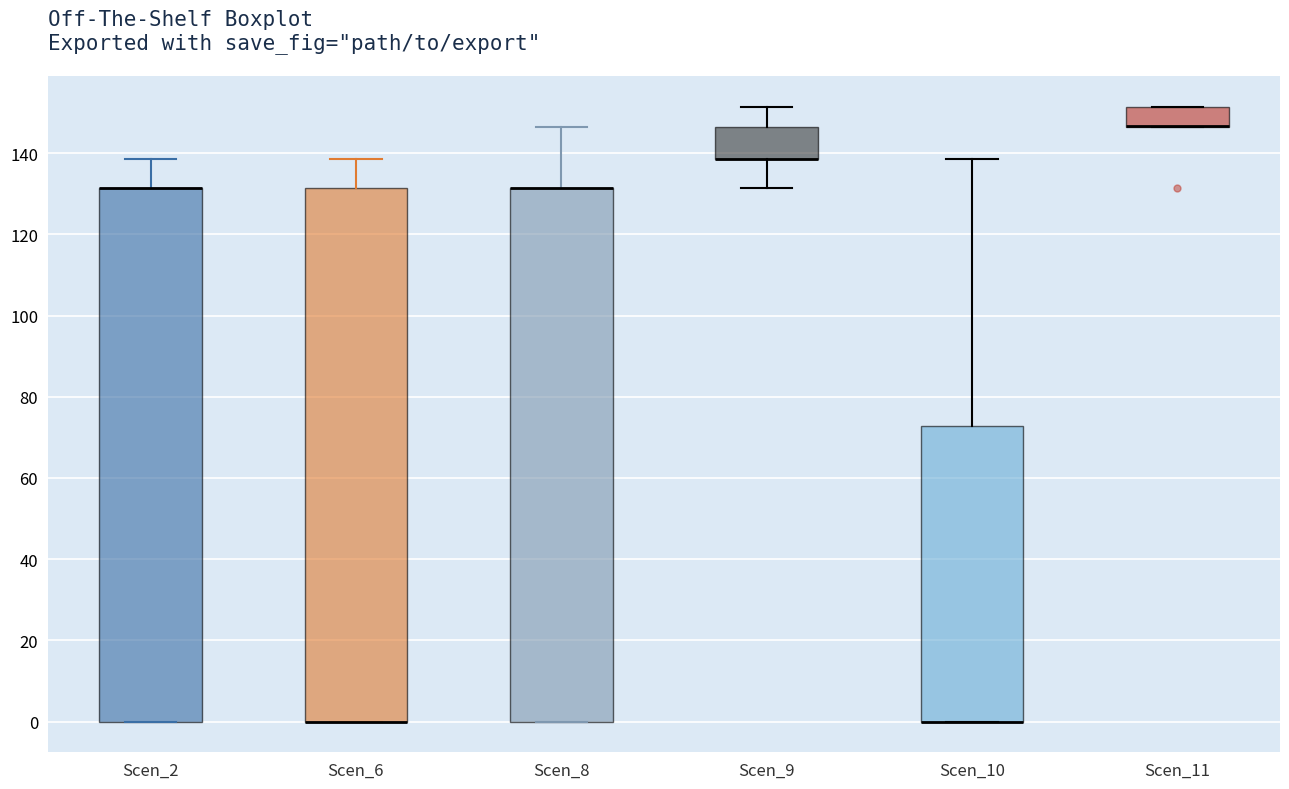

Reading left to right, read every box against the y-axis: the position of its median line, the range the box covers, and the ends of its whiskers. The values are not printed on the chart, so give them approximately, as read against the axis.

Scen_2: median 132 (drawn on the box's upper edge), box 0 to 132, whiskers 0 to 138
Scen_6: median 0 (drawn on the box's lower edge), box 0 to 132, whiskers 0 to 138
Scen_8: median 132 (drawn on the box's upper edge), box 0 to 132, whiskers 0 to 146
Scen_9: median 138 (drawn on the box's lower edge), box 138 to 146, whiskers 132 to 152
Scen_10: median 0 (drawn on the box's lower edge), box 0 to 72, whiskers 0 to 138
Scen_11: median 146 (drawn on the box's lower edge), box 146 to 152, whiskers 146 to 152